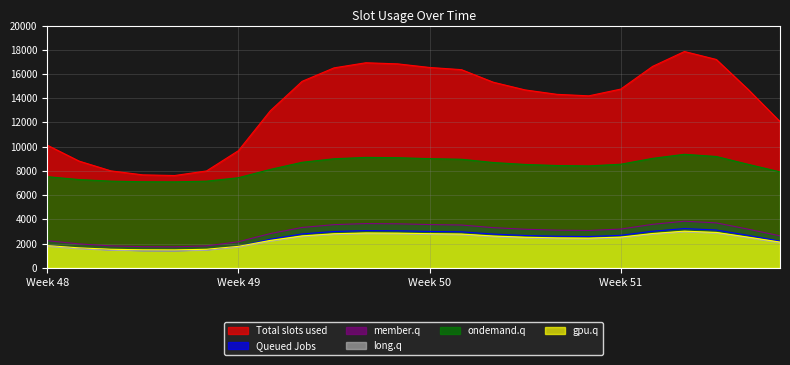

Which series has the widest spread of values?

Total slots used